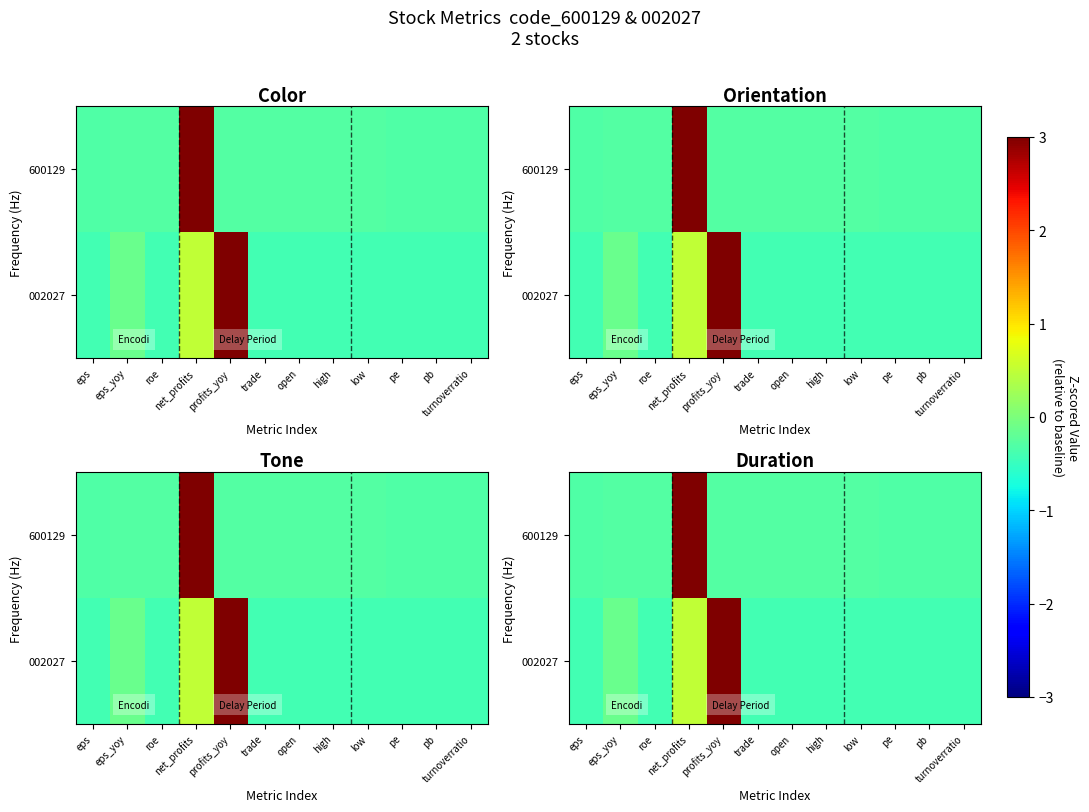

Which series has the widest spread of values?

002027